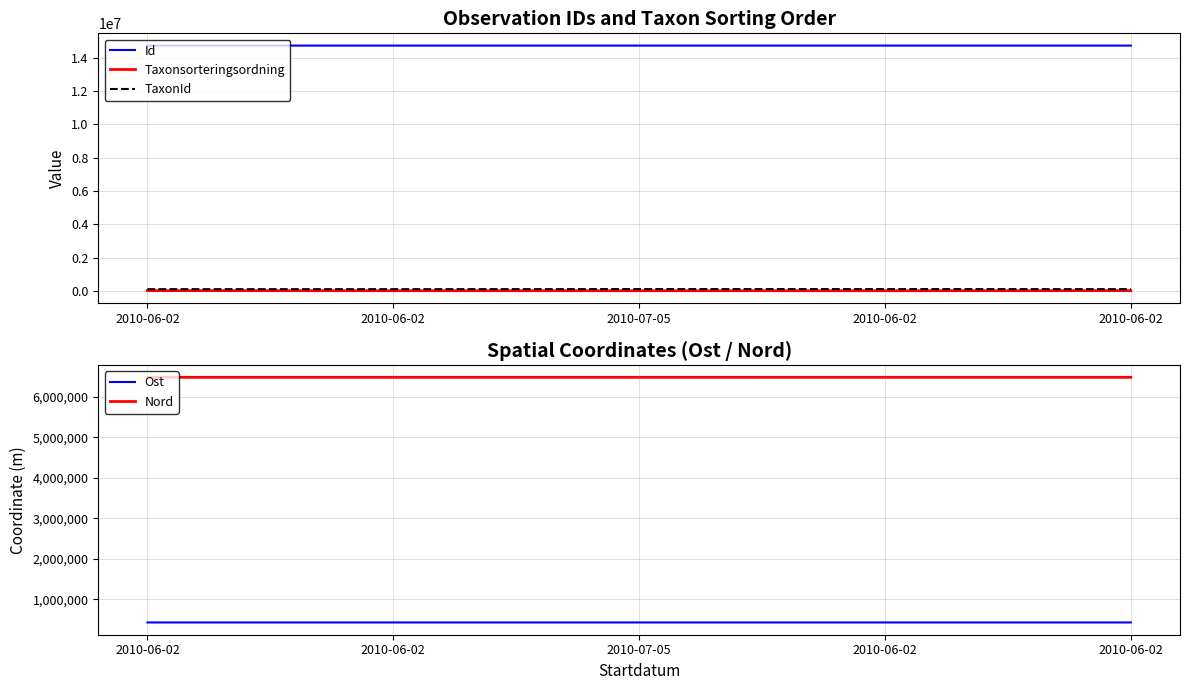

Reading right to left, what are all the values shown in this chart?

Id: 14715081.0	14715063.0	14715108.0	14715168.0	14715137.0
Taxonsorteringsordning: 12255.0	4749.0	6202.0	6251.0	12743.0
TaxonId: 101465.0	105333.0	105336.0	100576.0	100701.0
Ost: 424636.4	424636.4	424577.5	424584.8	424584.8
Nord: 6486592.8	6486592.8	6486360.3	6486414.0	6486414.0